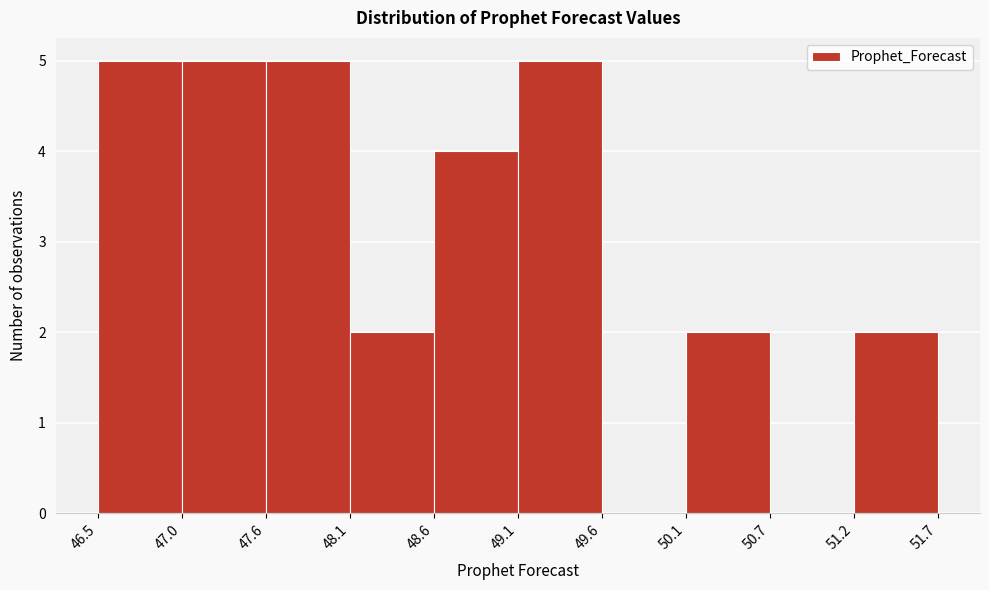

Reading left to right, list every bar in this chart as the range it spans on the x-axis followed by its height. The values are not printed on the chart, so give them approximately, as read against the axis.

46.5 to 47.0: 5
47.0 to 47.6: 5
47.6 to 48.1: 5
48.1 to 48.6: 2
48.6 to 49.1: 4
49.1 to 49.6: 5
49.6 to 50.1: 0
50.1 to 50.7: 2
50.7 to 51.2: 0
51.2 to 51.7: 2